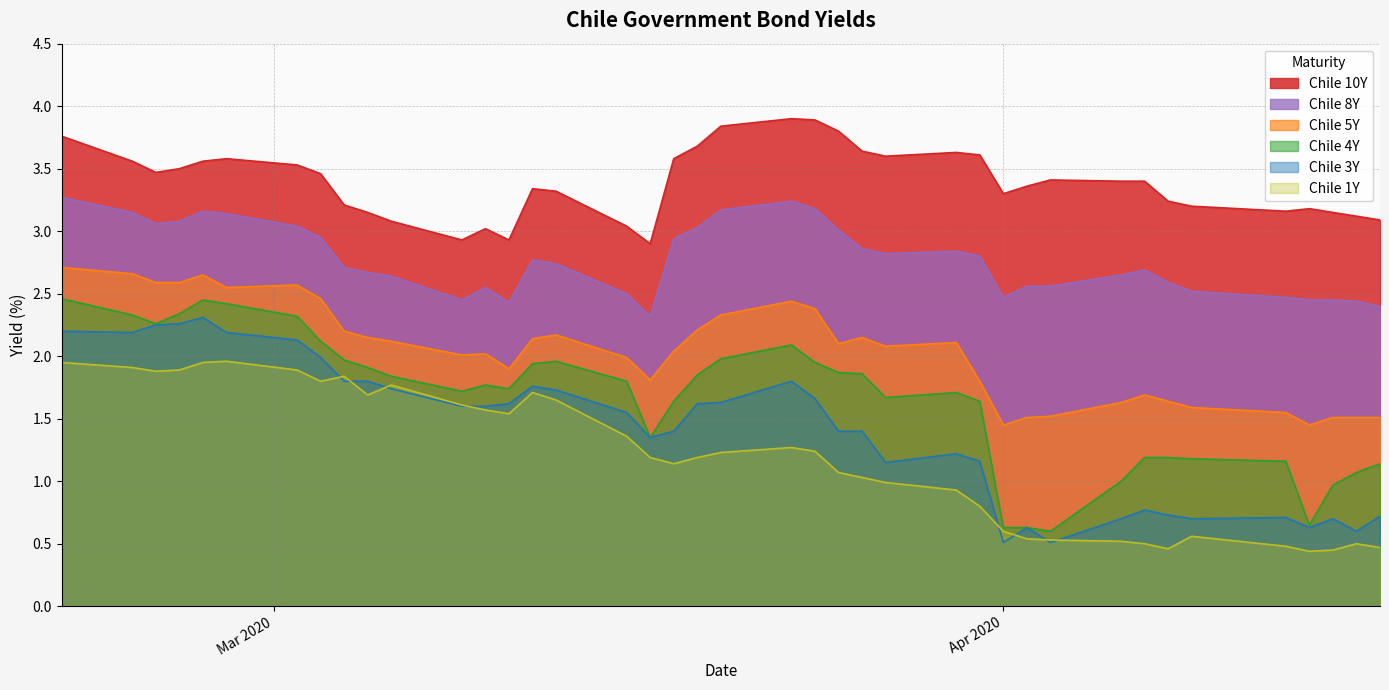

What is the difference between the maximum and second lowest values in the Chile 8Y series?

0.9